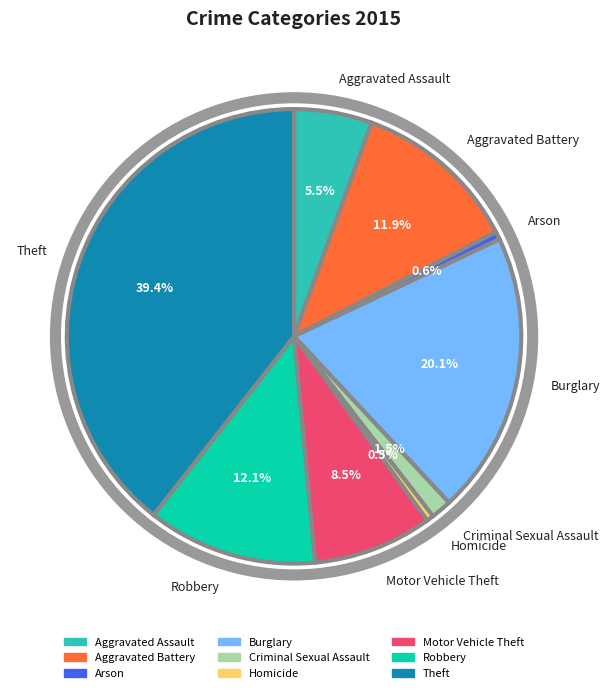

To the nearest percent, what percentage of the pie is Aggravated Battery?

12%